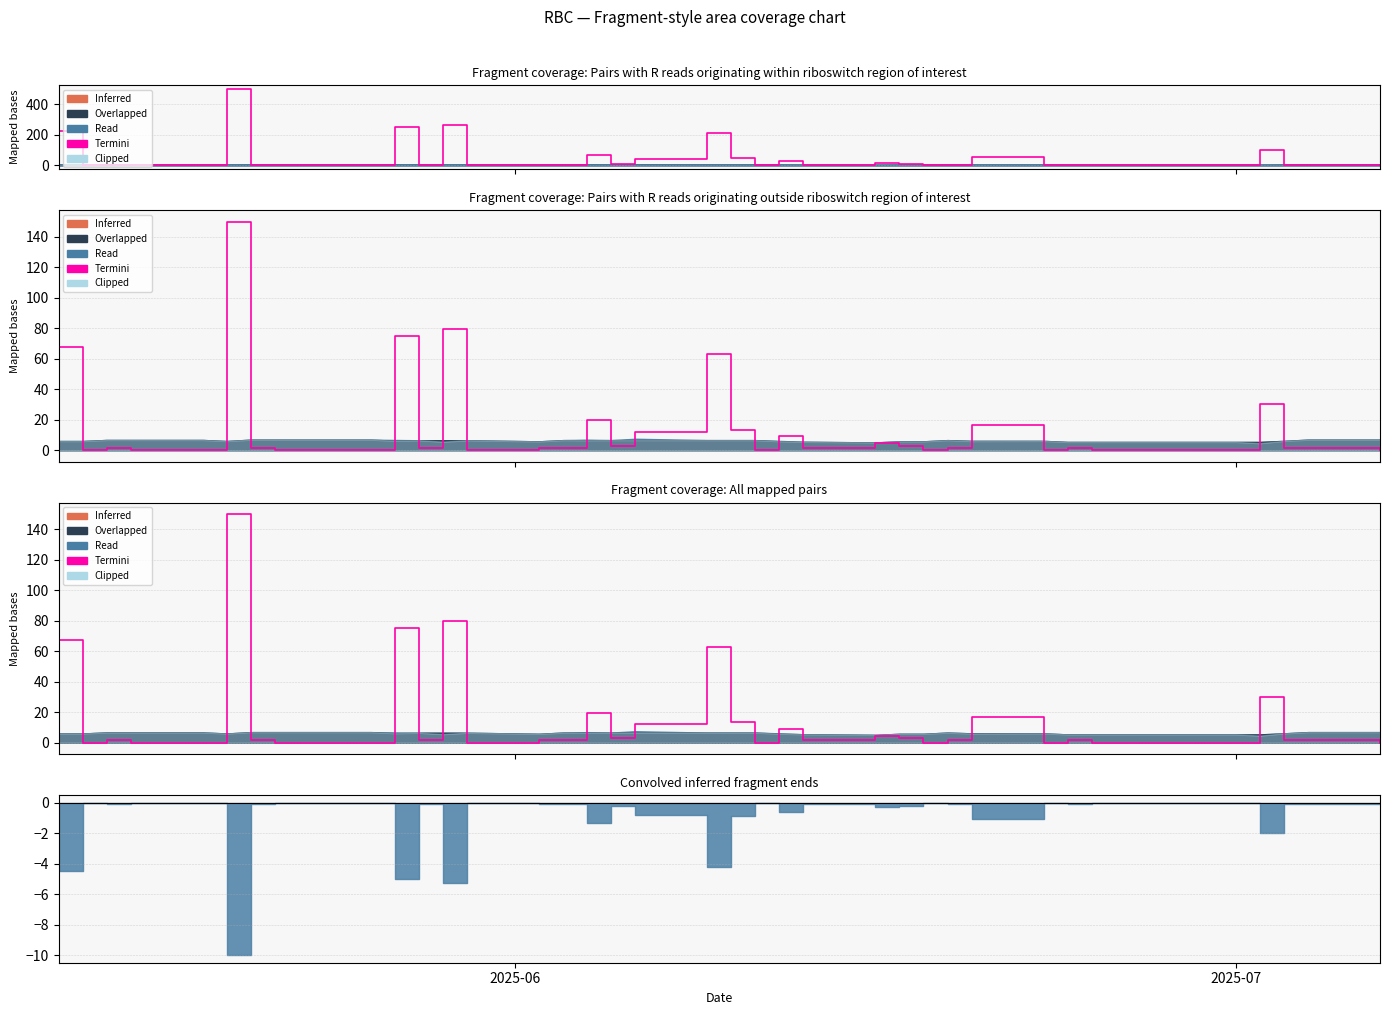

True or false: there are more than 2 points higher than both neighbors.

True